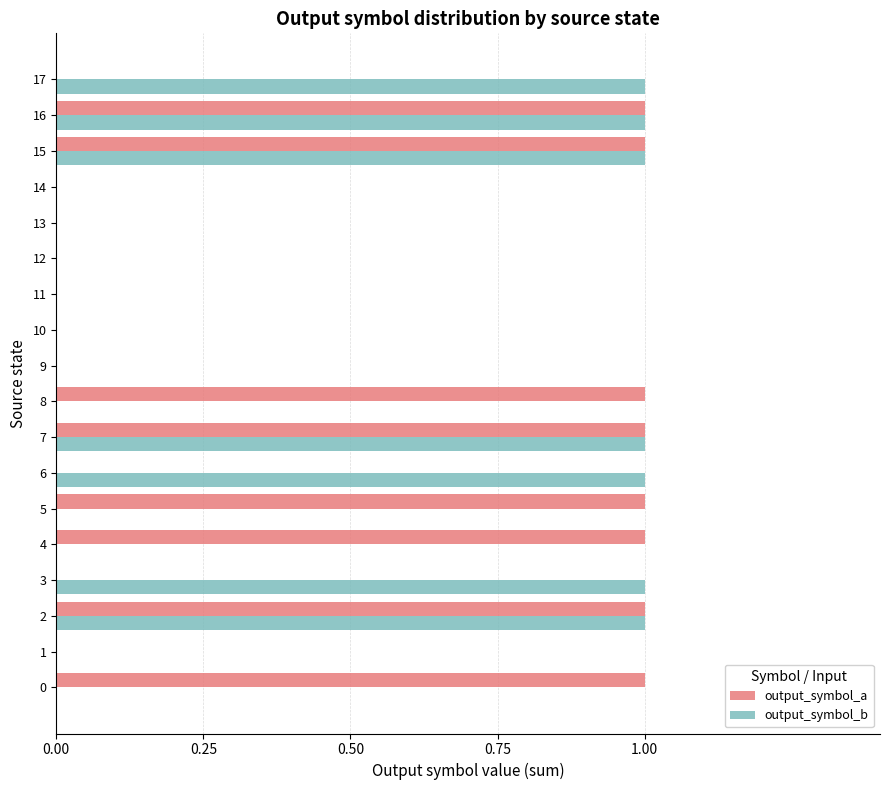

How many output_symbol_a values are between 0 and 1?

18